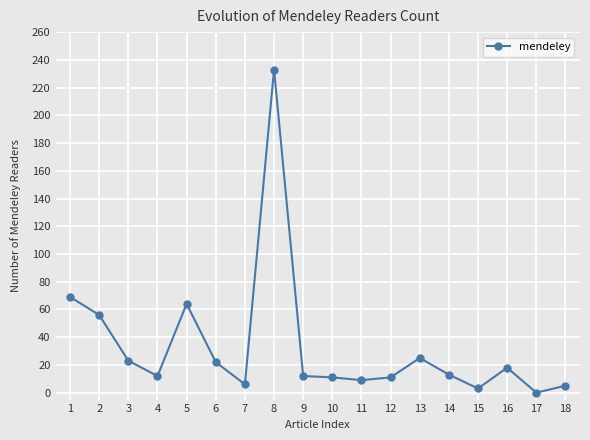

The value at 15 is 3. True or false?

True